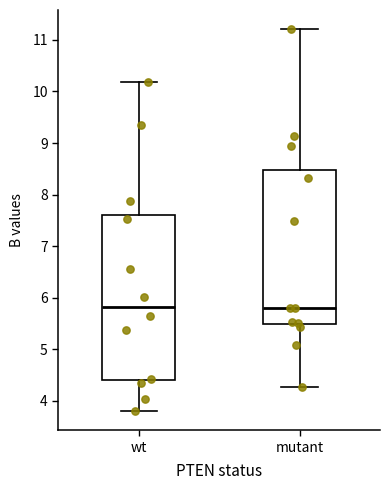

Reading left to right, read every box against the y-axis: the position of its median line, the range the box covers, and the ends of its whiskers. The values are not printed on the chart, so give them approximately, as read against the axis.

wt: median 5.8, box 4.4 to 7.6, whiskers 3.8 to 10.2
mutant: median 5.8, box 5.5 to 8.5, whiskers 4.3 to 11.2